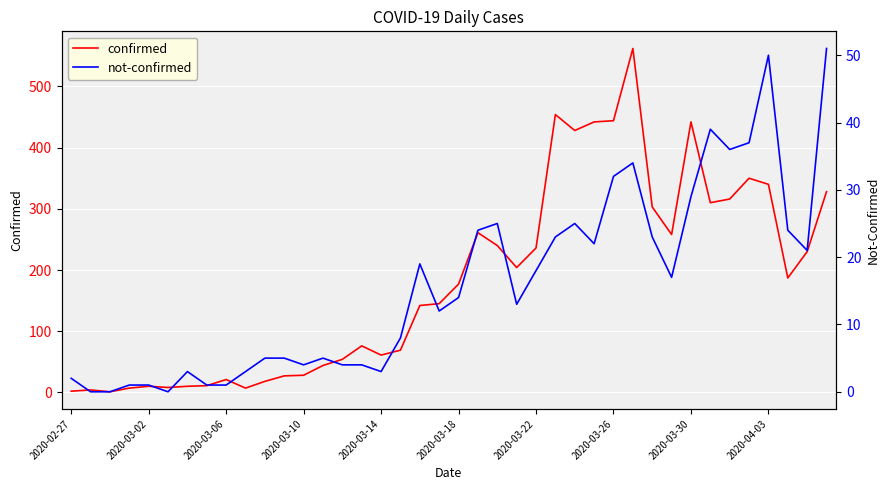

How many lines are shown in the chart?

2